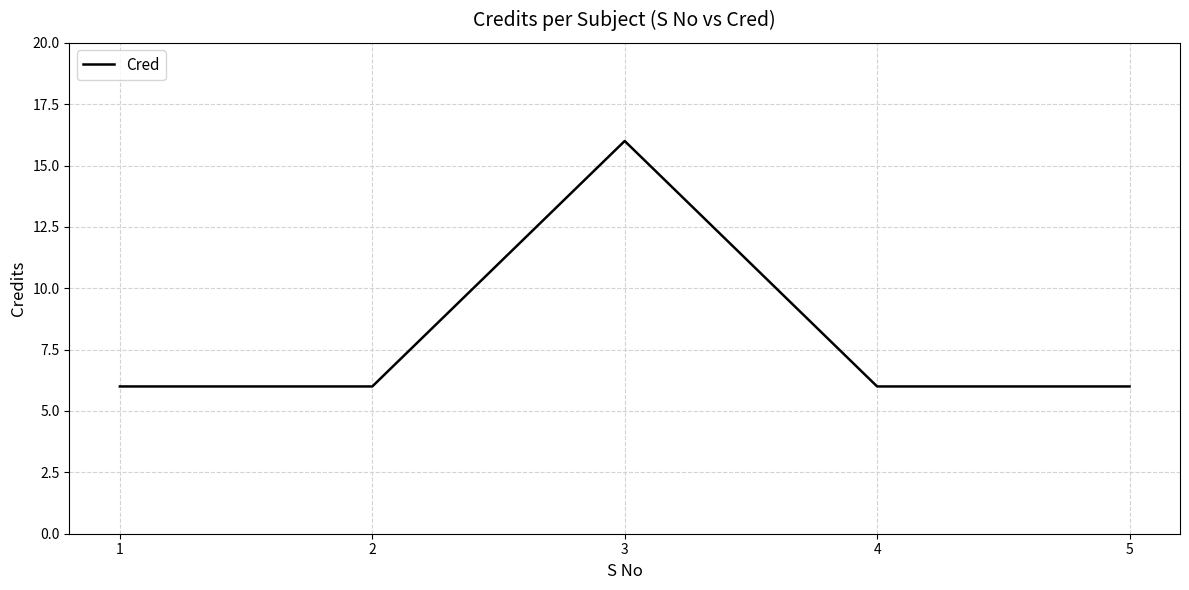

Does the chart have visible grid lines?

Yes